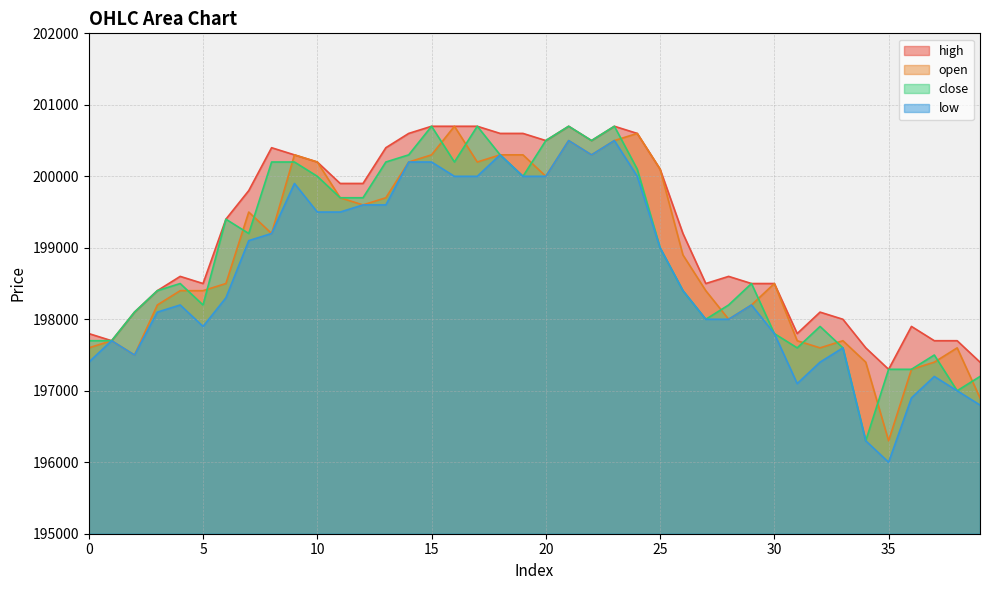

The low series shows 199100 at 7. True or false?

True